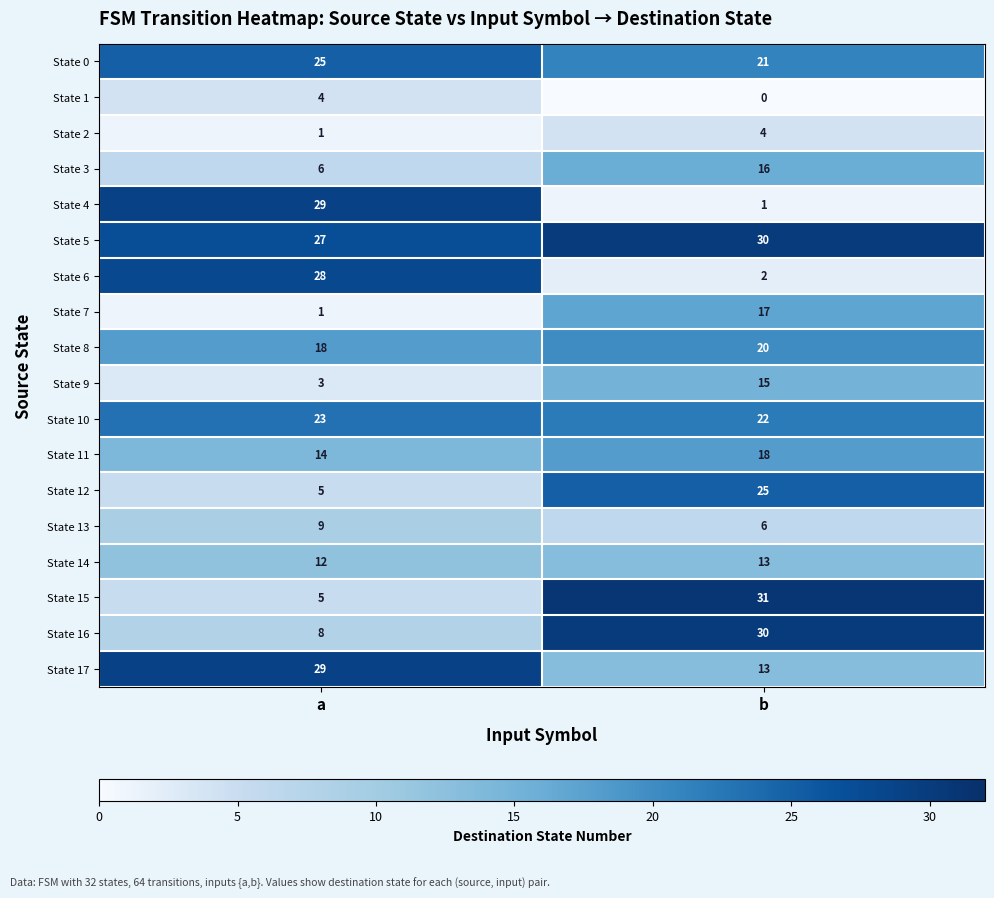

Count the number of data series in this chart.

18